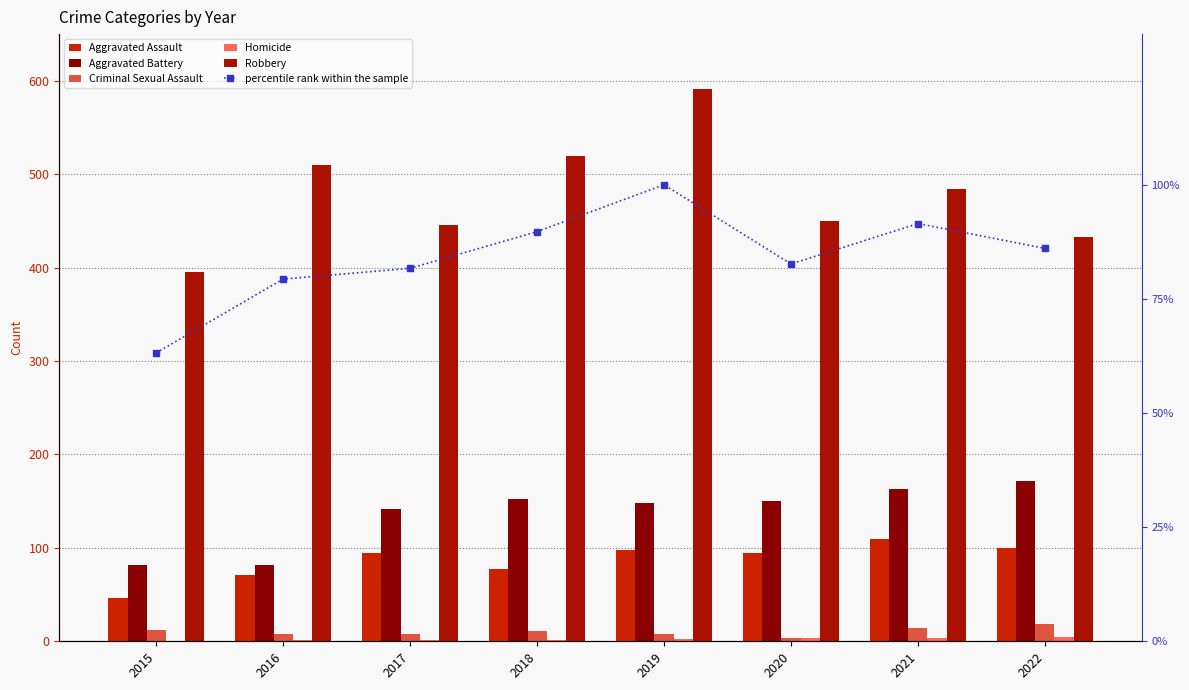

What is the average value of the Aggravated Assault series?

86.4